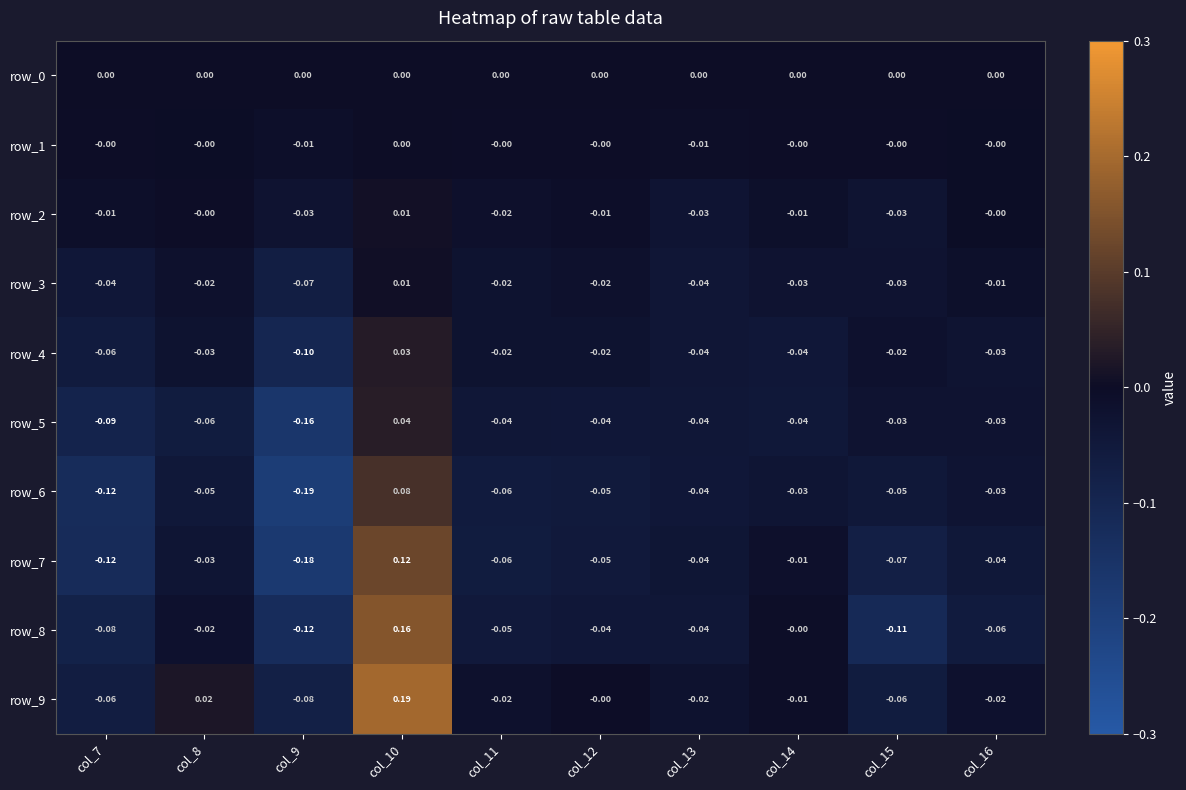

List the series in order of their peak value, highest first.

row_9, row_8, row_7, row_6, row_5, row_4, row_2, row_3, row_1, row_0